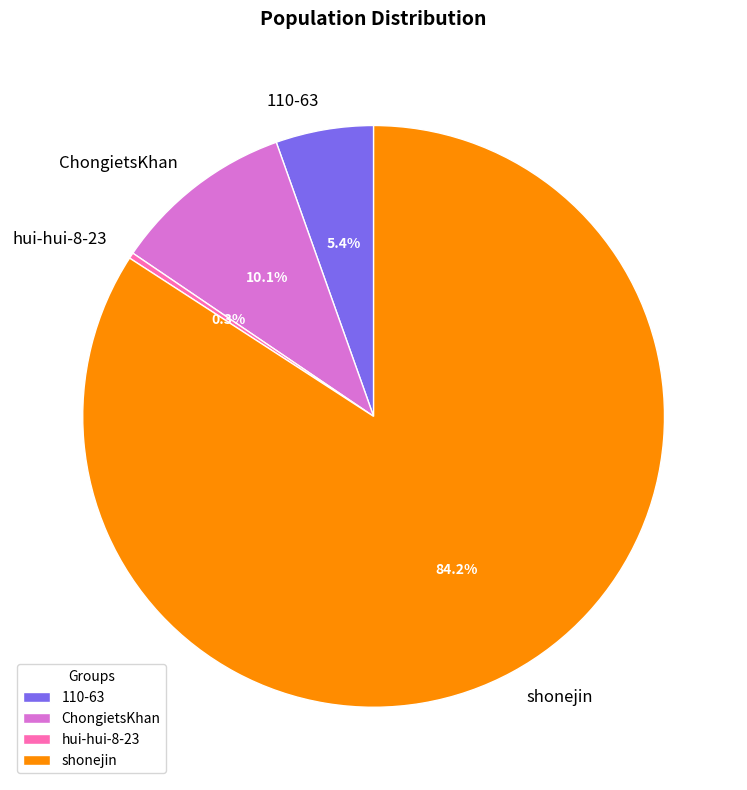

Which category has the biggest portion of the pie?

shonejin